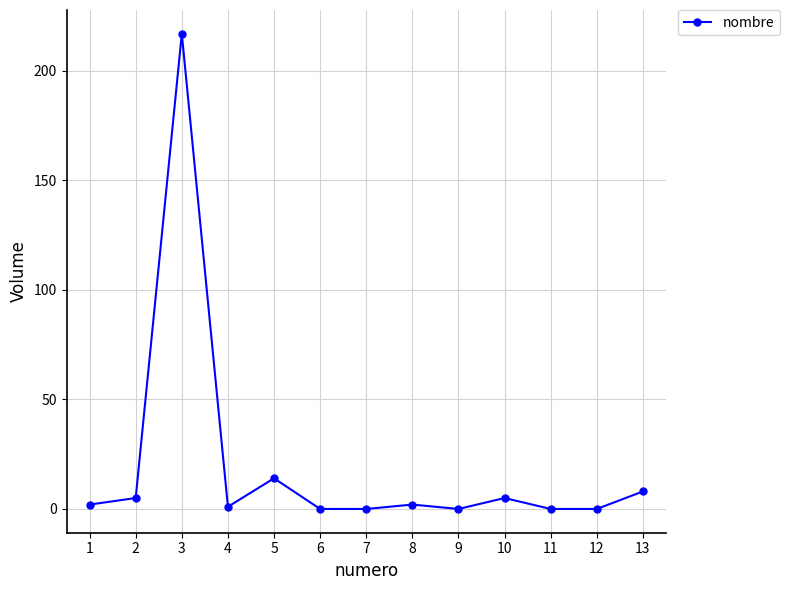

Where is the data nearest to the value 108?

5